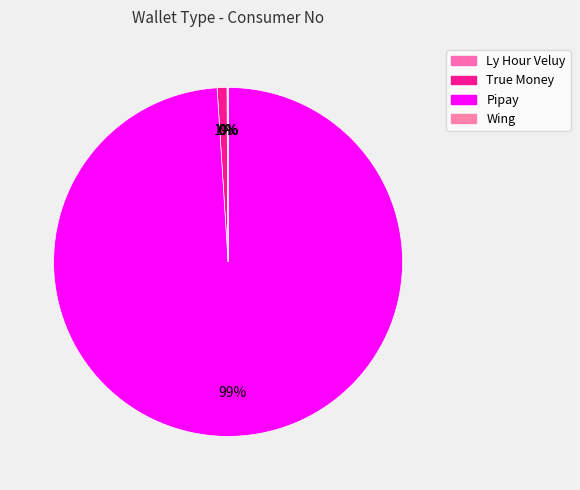

Which category has the smallest portion of the pie?

Wing